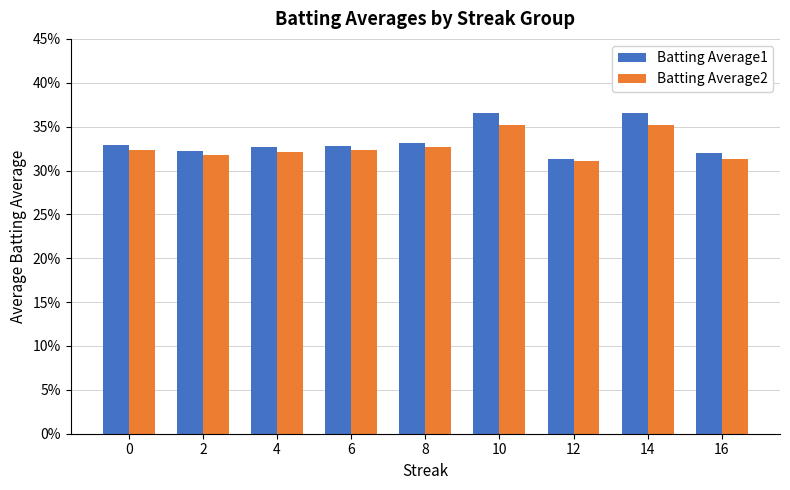

The Batting Average2 series shows 0.3 at 2. True or false?

True